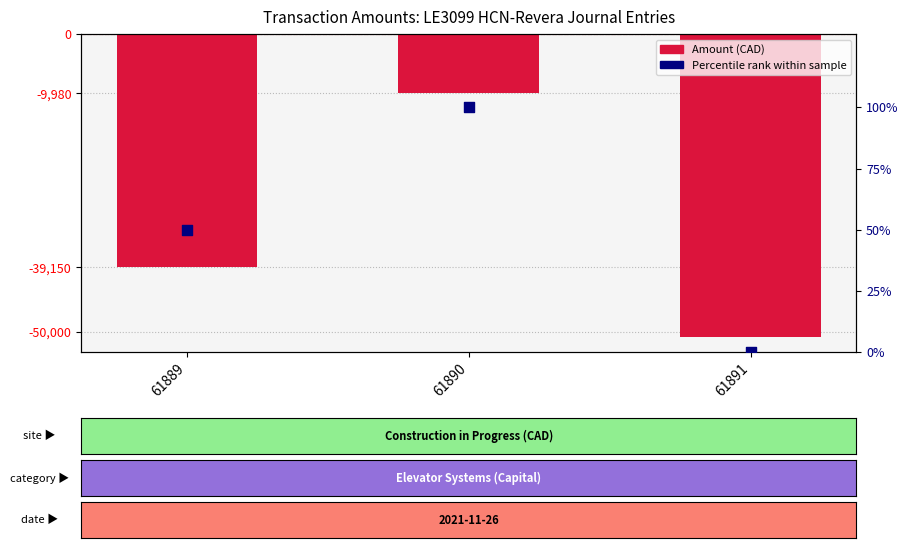

What are all the series names shown in the legend?

Amount (CAD), Percentile rank within sample